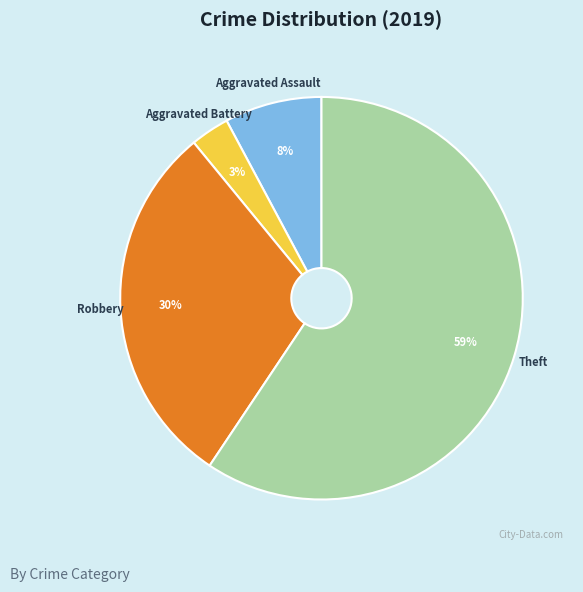

To the nearest percent, what is the difference between the Aggravated Battery and Robbery slice percentages?

27%